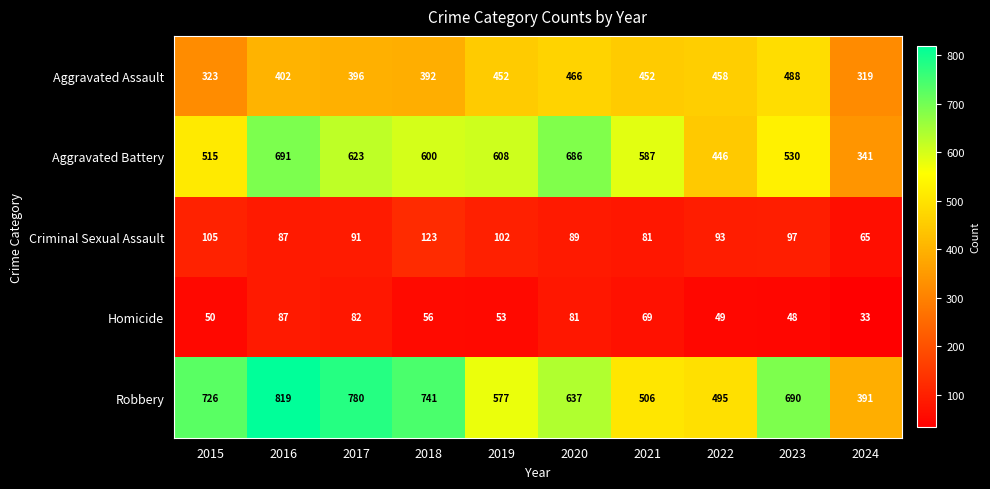

What is the average value of the Criminal Sexual Assault series?

93